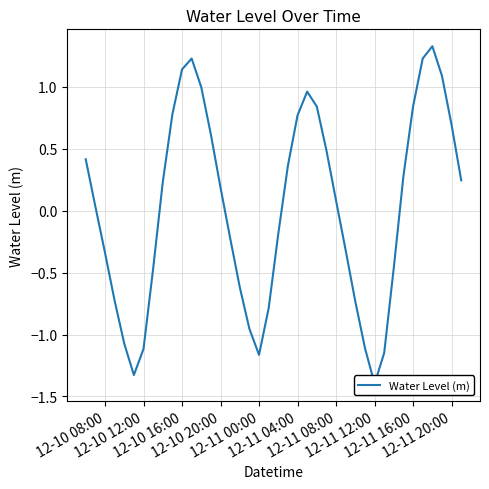

Count the number of data series in this chart.

1